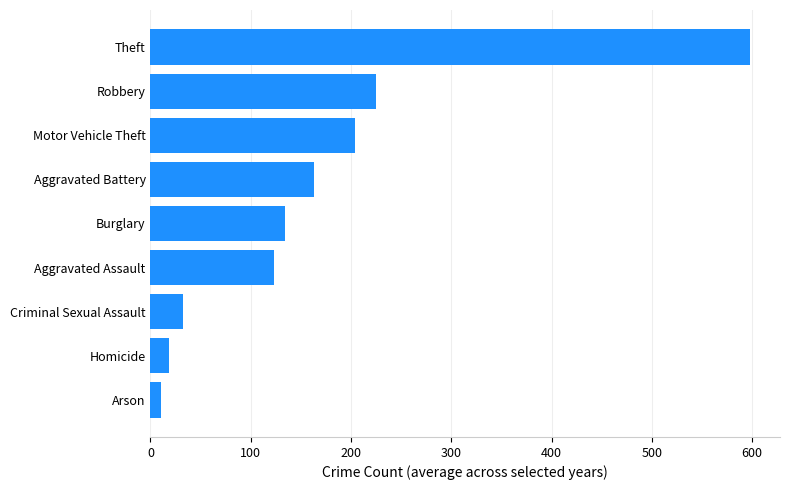

What is the greatest value displayed?

597.8